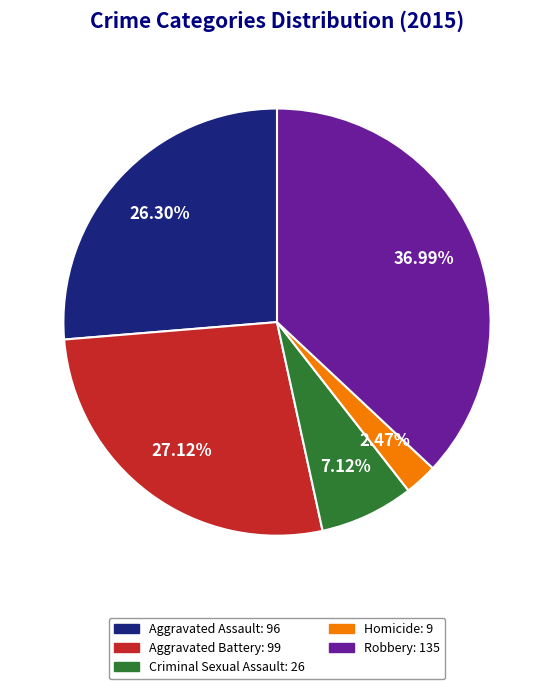

To the nearest percent, what is the difference between the largest and smallest slice percentages?

35%